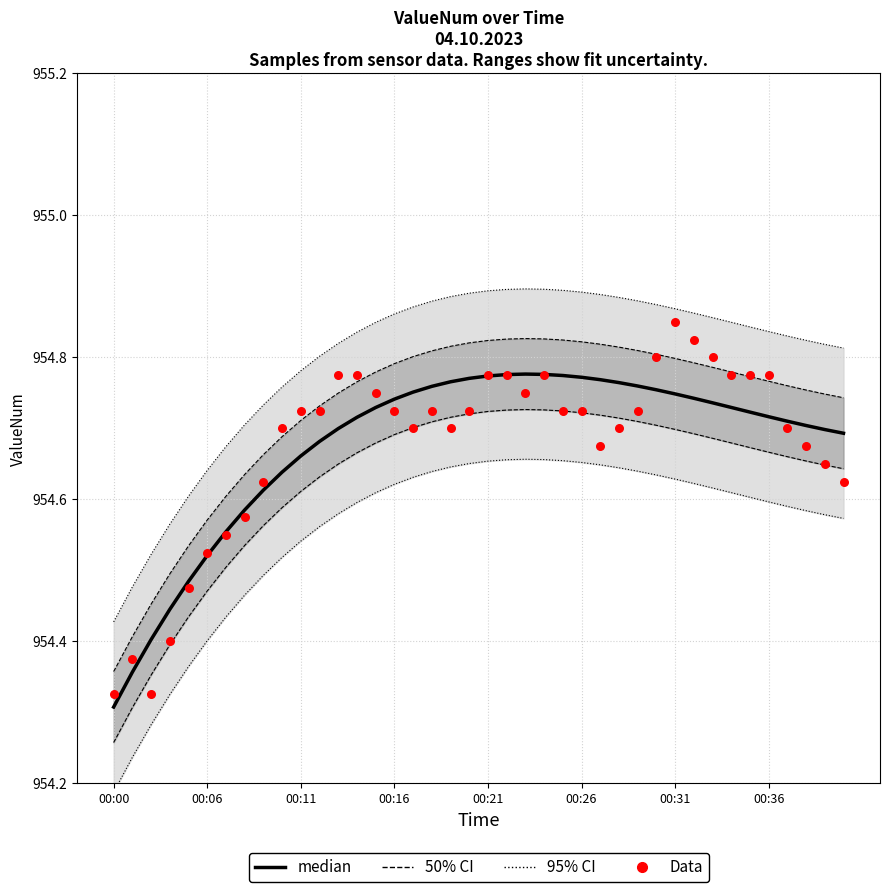

Which series has the largest total across all categories?

median